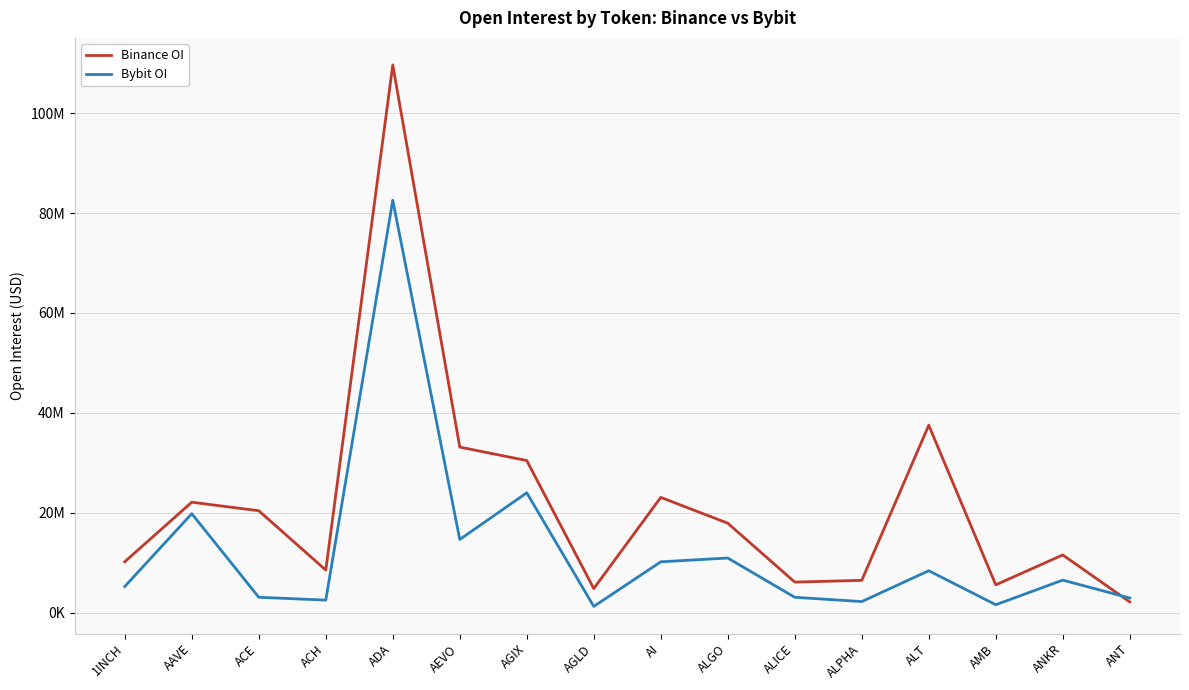

What is the value of the Binance OI point at the 4th from the left?

8506562